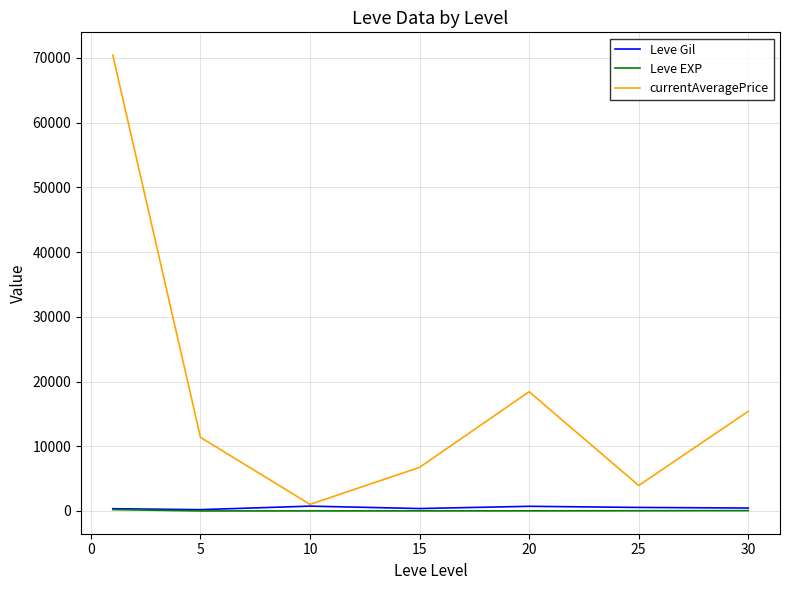

How many distinct data groups are displayed?

3